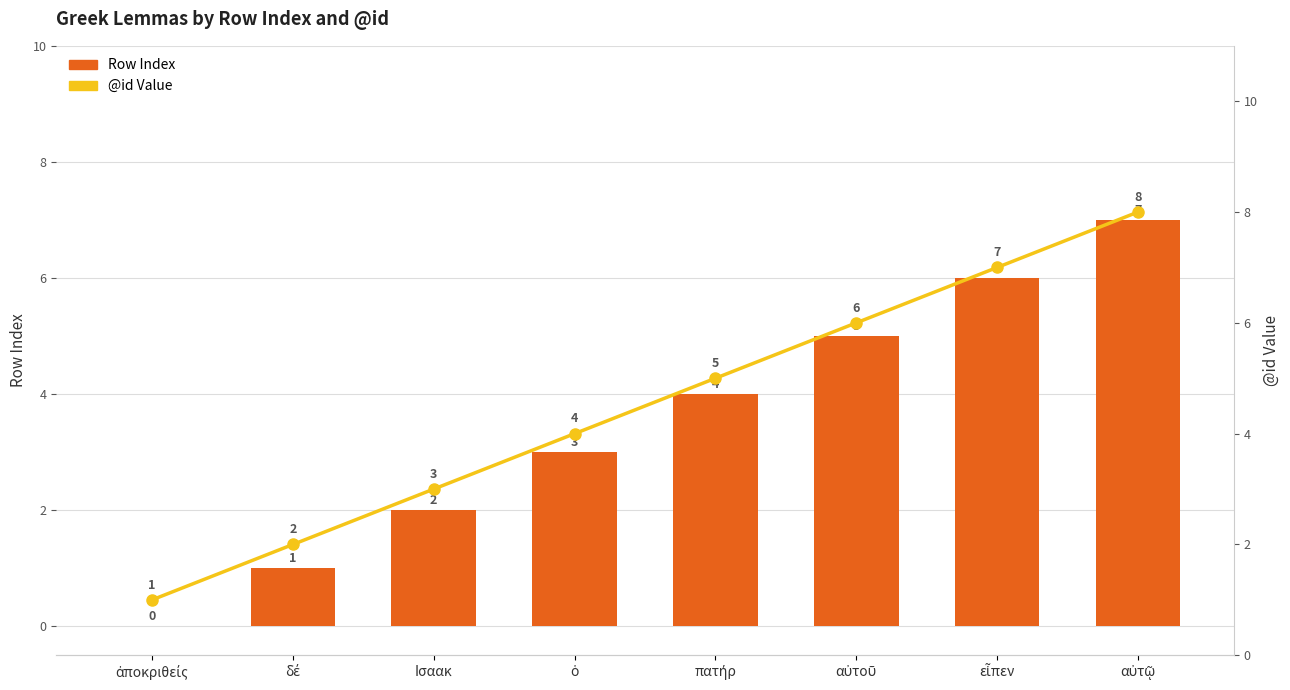

Between Ισαακ and αὐτῷ, which is larger?

αὐτῷ